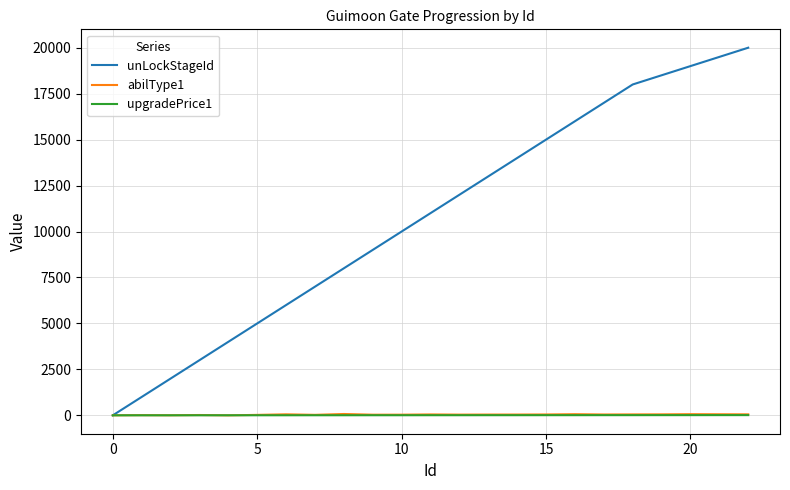

Which series has the largest range (max minus min)?

unLockStageId